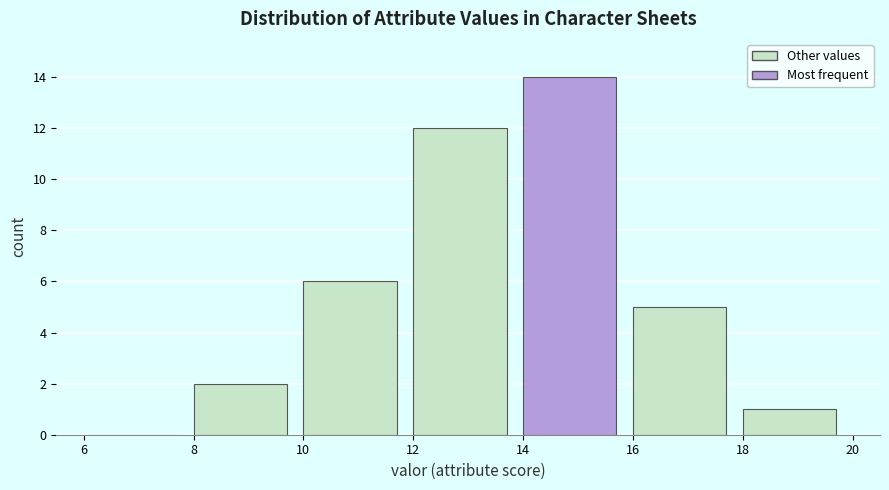

What is the height of the bar covering 10 to 12 on the x-axis? The values are not printed on the chart, so give them approximately, as read against the axis.

6